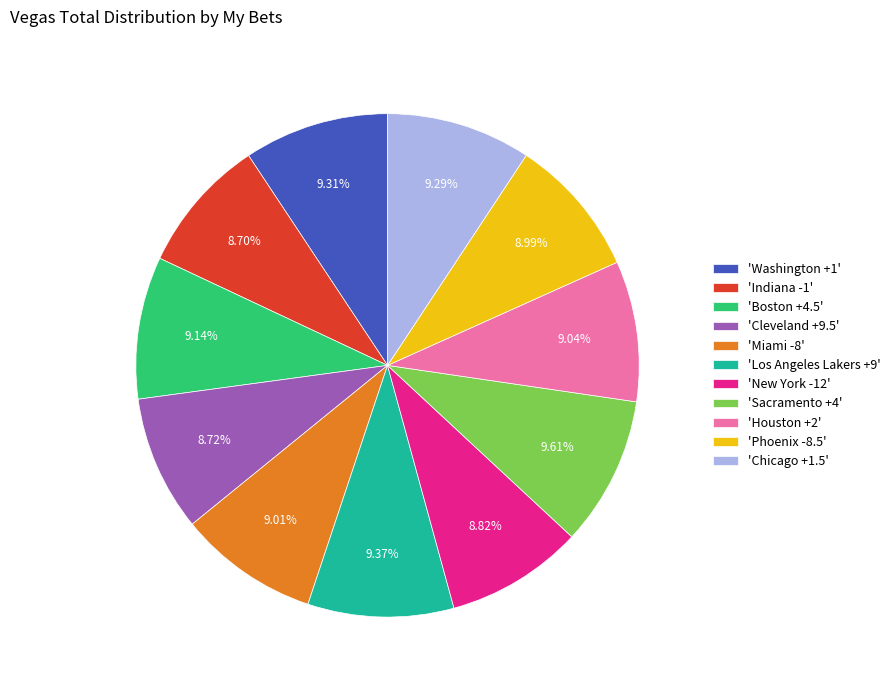

Approximately how many times larger is the value at 'Sacramento +4' compared to 'Chicago +1.5'?

1.0